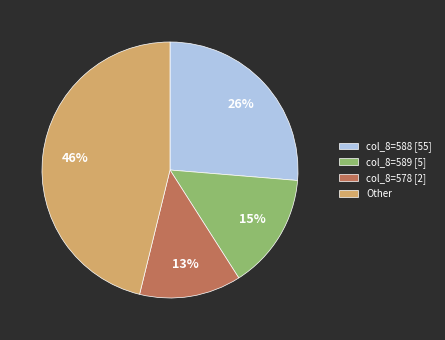

The col_8=589 [5] slice represents 8% of the pie. True or false?

False